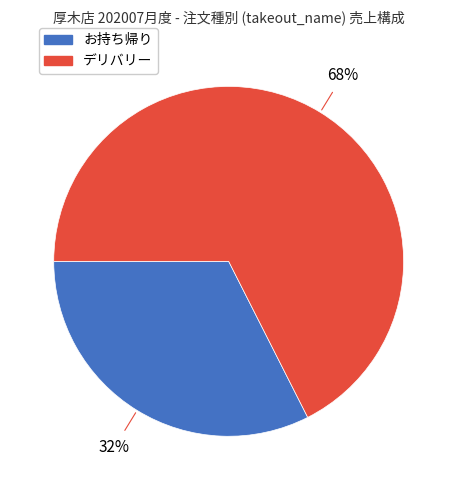

What is the largest slice in the pie chart?

デリバリー